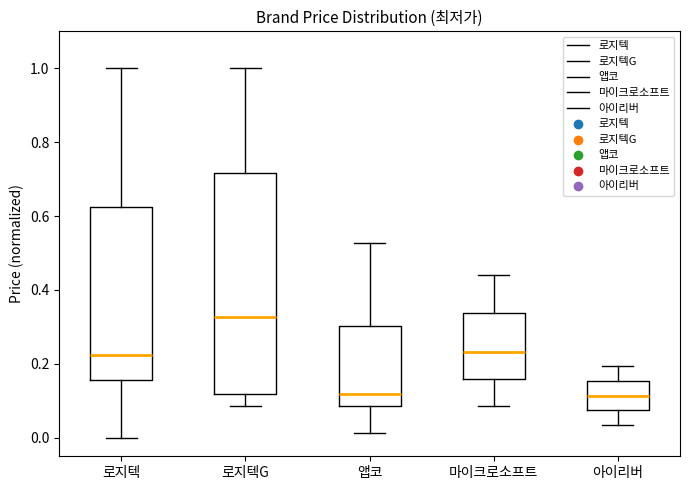

Comparing the boxes themselves (not the whiskers), which one is the tallest?

로지텍G